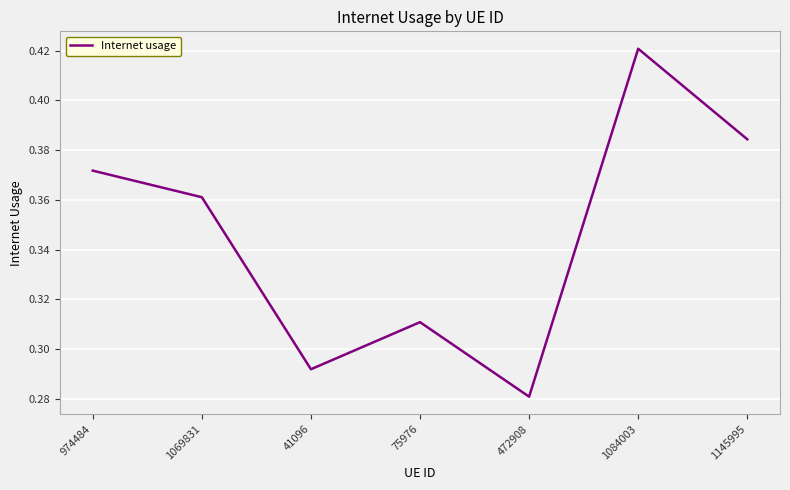

Where is the data nearest to the value 0?

472908